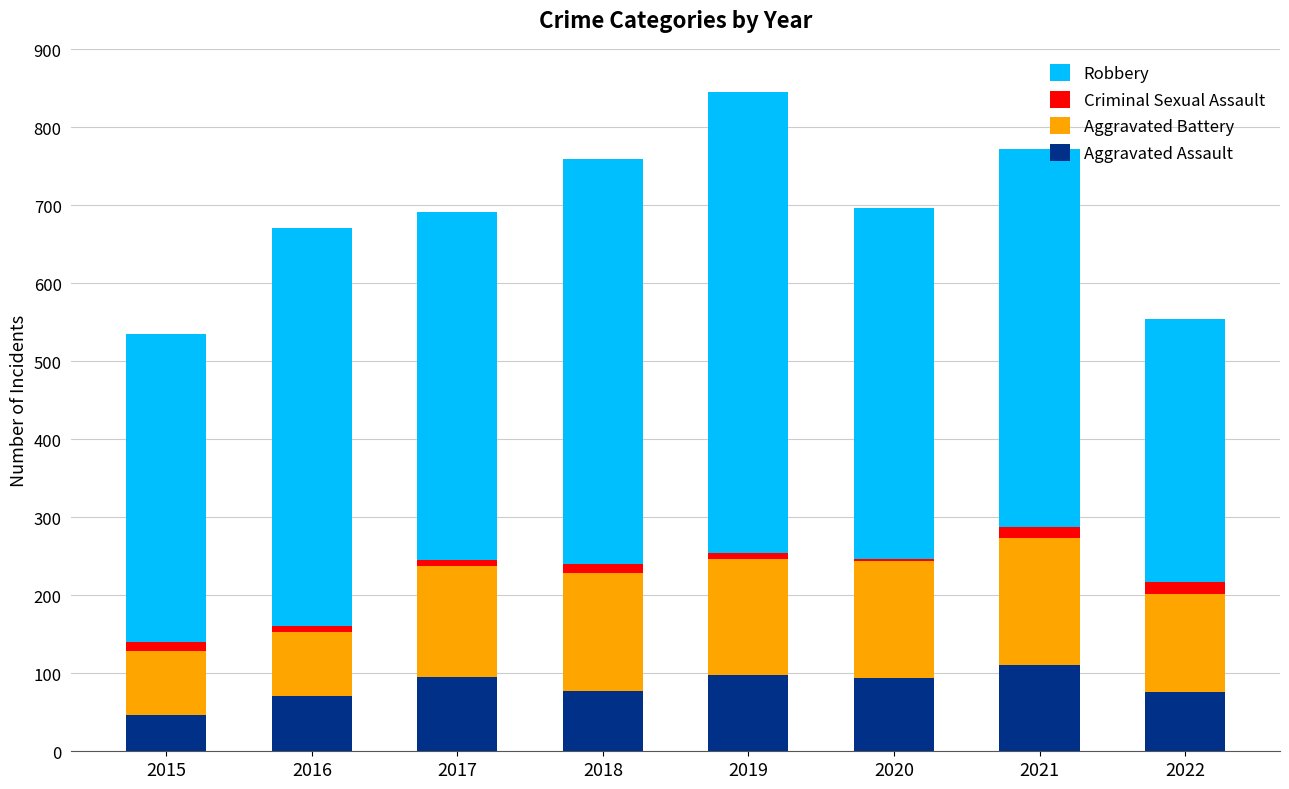

What is the average value of the Aggravated Assault series?

83